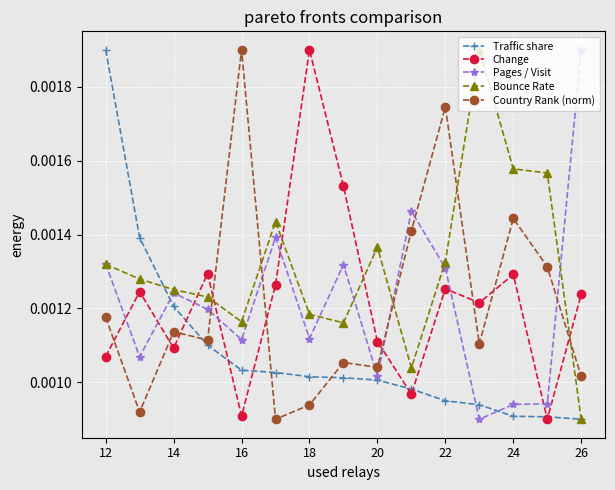

How many interior local valleys does the Change series have?

5